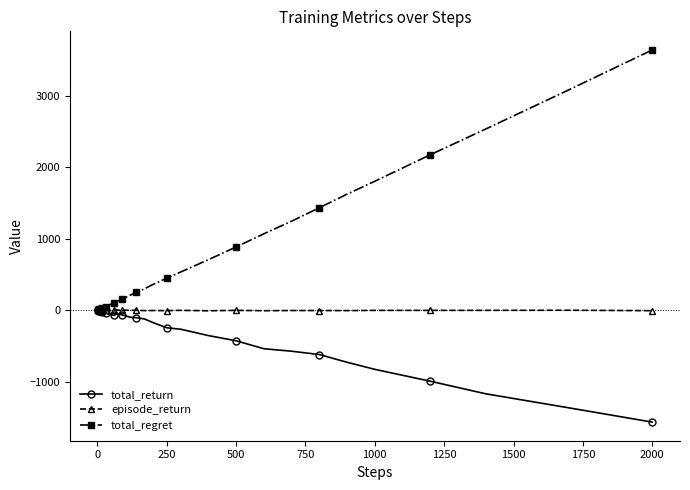

What is the value of the total_regret point at the 1st from the left?

2.0